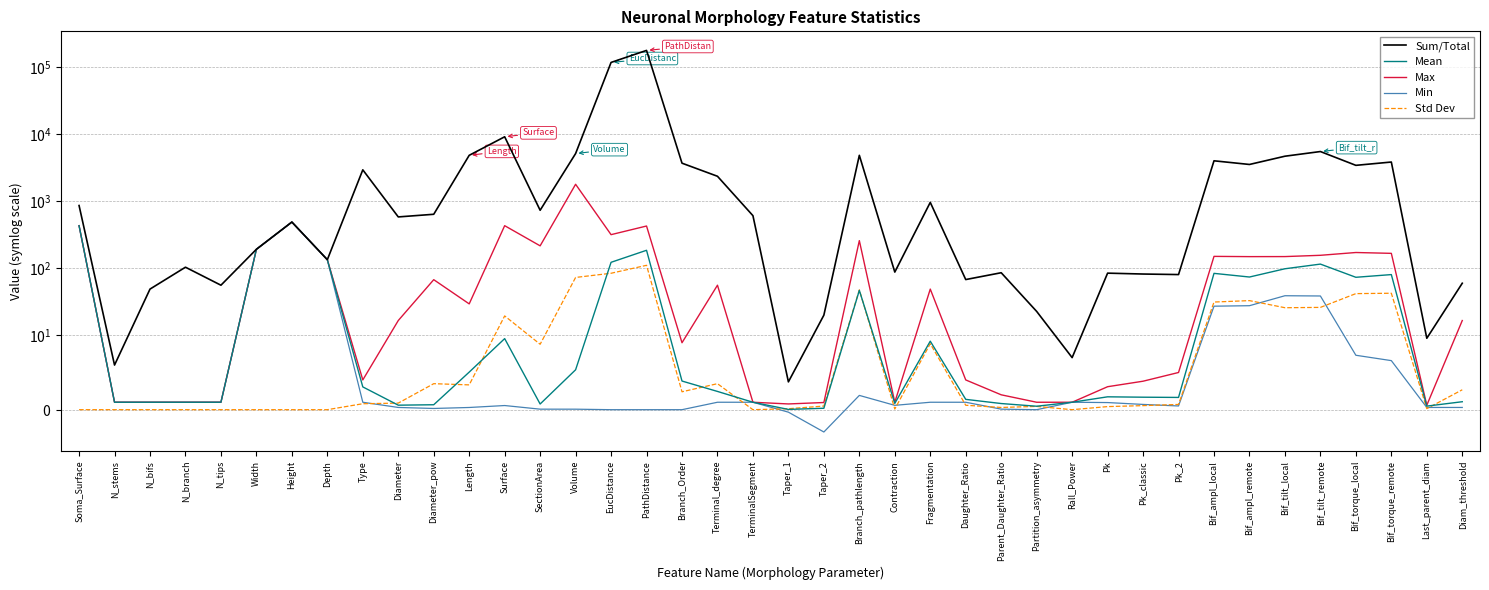

Does the chart display data point markers on the line(s)?

No